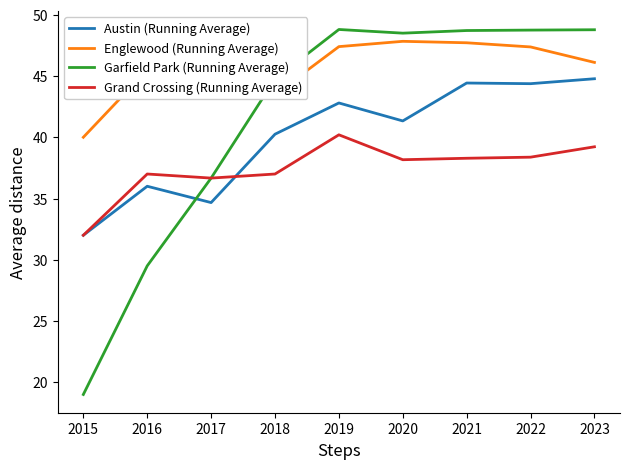

True or false: Grand Crossing (Running Average) has a value of 37.0 at 2018.

True